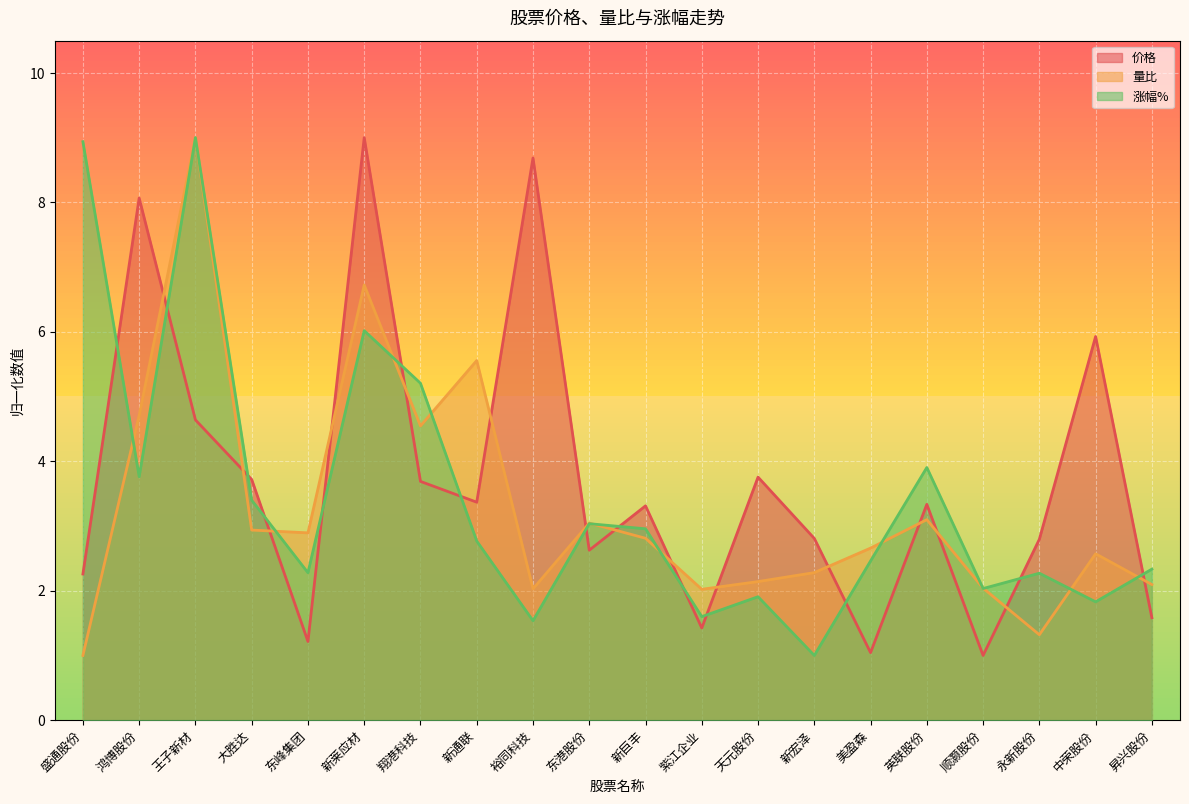

Reading left to right, list all the values displayed in this chart.

价格: 盛通股份=2.3	鸿博股份=8.1	王子新材=4.6	大胜达=3.7	东峰集团=1.2	新莱应材=9.0	翔港科技=3.7	新通联=3.4	裕同科技=8.7	东港股份=2.6	新巨丰=3.3	紫江企业=1.4	天元股份=3.8	新宏泽=2.8	美盈森=1.0	英联股份=3.3	顺灏股份=1.0	永新股份=2.8	中荣股份=5.9	昇兴股份=1.6
量比: 盛通股份=1.0	鸿博股份=4.7	王子新材=9.0	大胜达=2.9	东峰集团=2.9	新莱应材=6.7	翔港科技=4.5	新通联=5.6	裕同科技=2.0	东港股份=3.0	新巨丰=2.8	紫江企业=2.0	天元股份=2.1	新宏泽=2.3	美盈森=2.7	英联股份=3.1	顺灏股份=2.0	永新股份=1.3	中荣股份=2.6	昇兴股份=2.1
涨幅%: 盛通股份=8.9	鸿博股份=3.8	王子新材=9.0	大胜达=3.4	东峰集团=2.3	新莱应材=6.0	翔港科技=5.2	新通联=2.8	裕同科技=1.5	东港股份=3.0	新巨丰=3.0	紫江企业=1.6	天元股份=1.9	新宏泽=1.0	美盈森=2.5	英联股份=3.9	顺灏股份=2.0	永新股份=2.3	中荣股份=1.8	昇兴股份=2.3